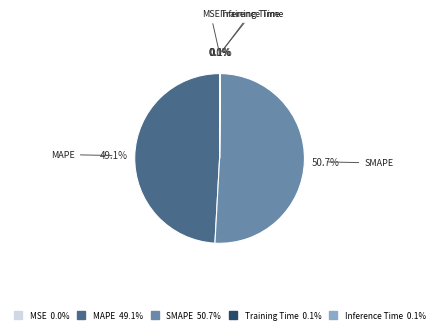

What is the largest slice in the pie chart?

SMAPE